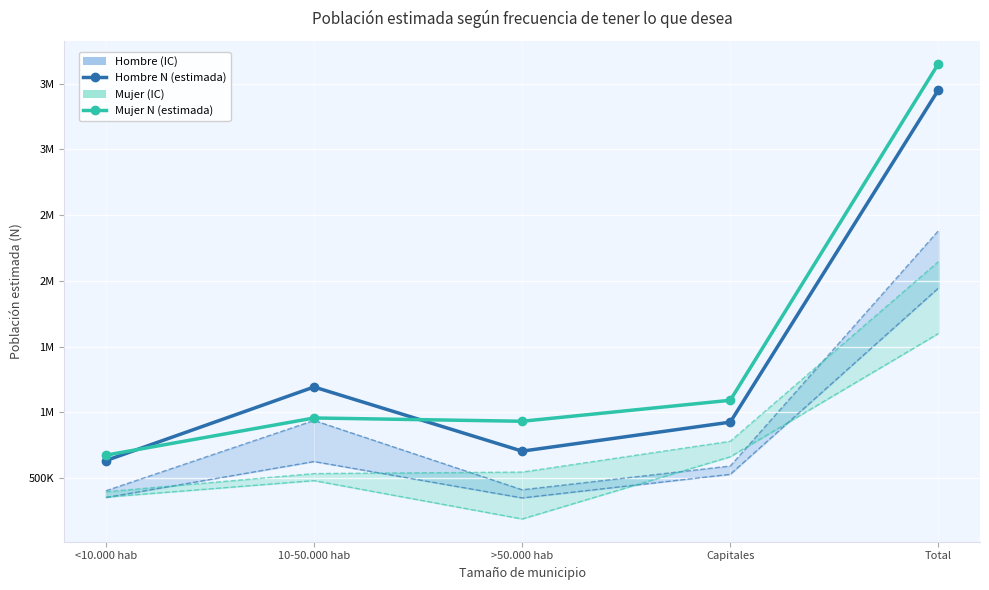

Which category has the lowest value in the Mujer N (lim sup) series?

<10.000 hab